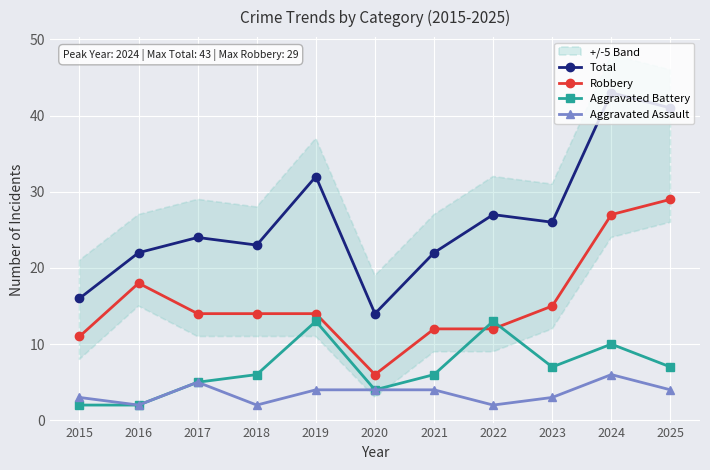

What is the total value across all series at 2024?

86